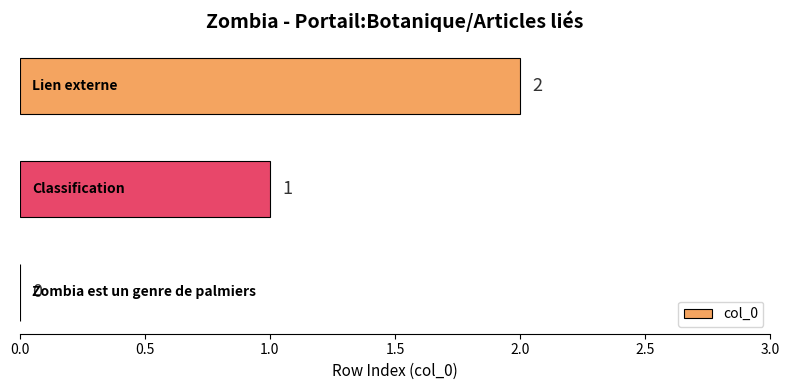

What is the sum of all values?

3